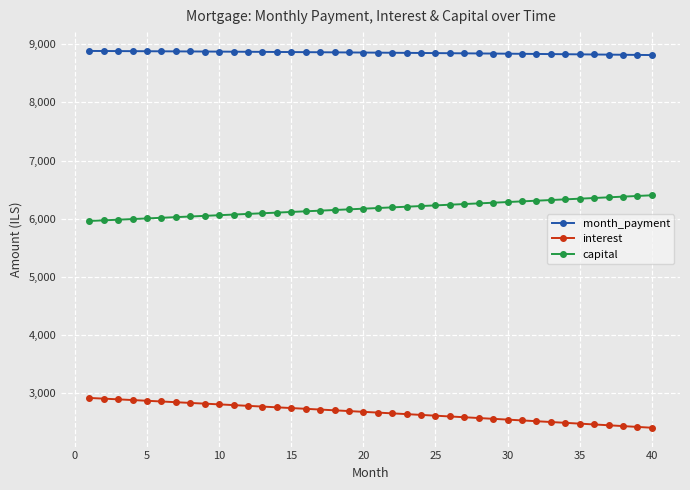

Rank the series by their maximum value, from lowest to highest.

interest, capital, month_payment